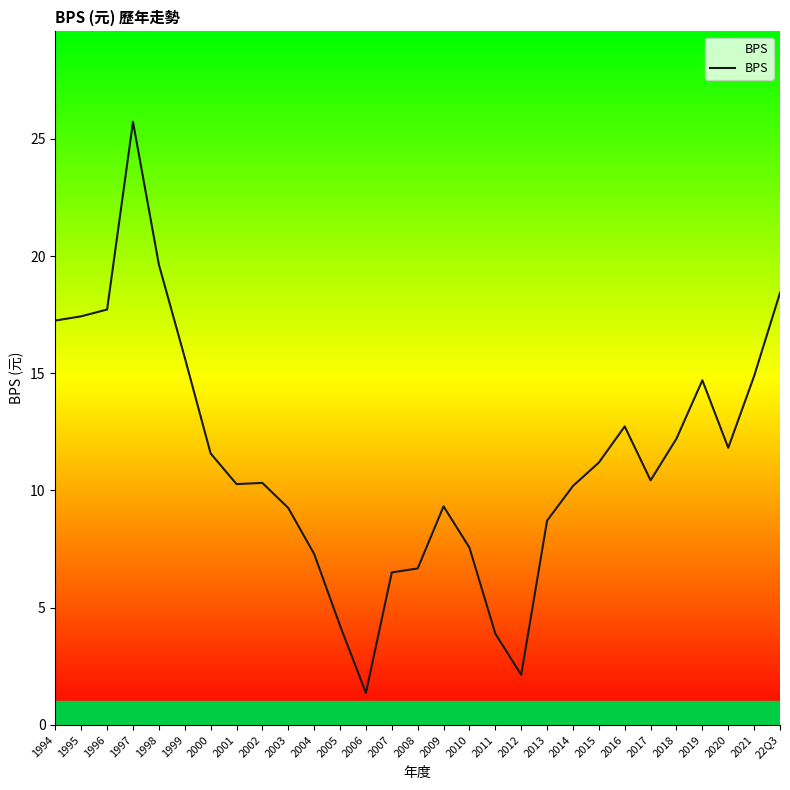

What is the average value?

11.3